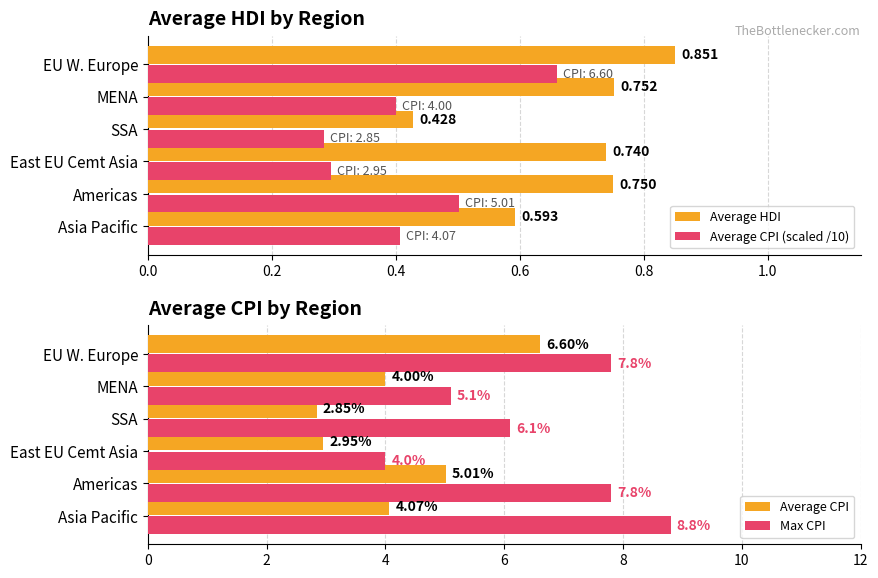

What is the sum of all Average HDI values?

4.1